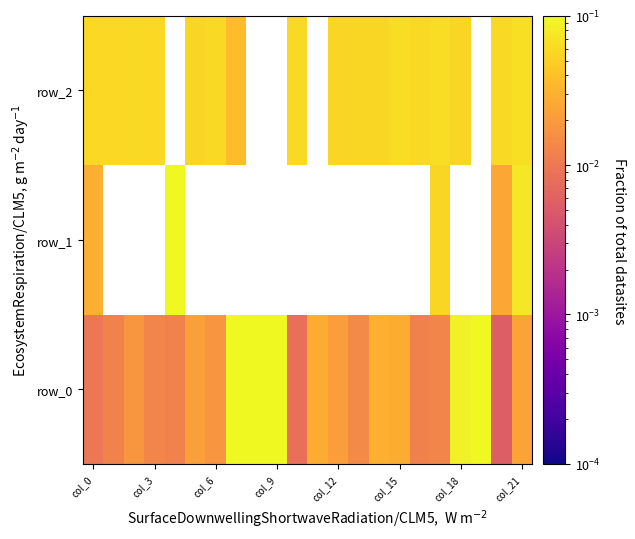

At which category is the sum across all series the highest?

col_21